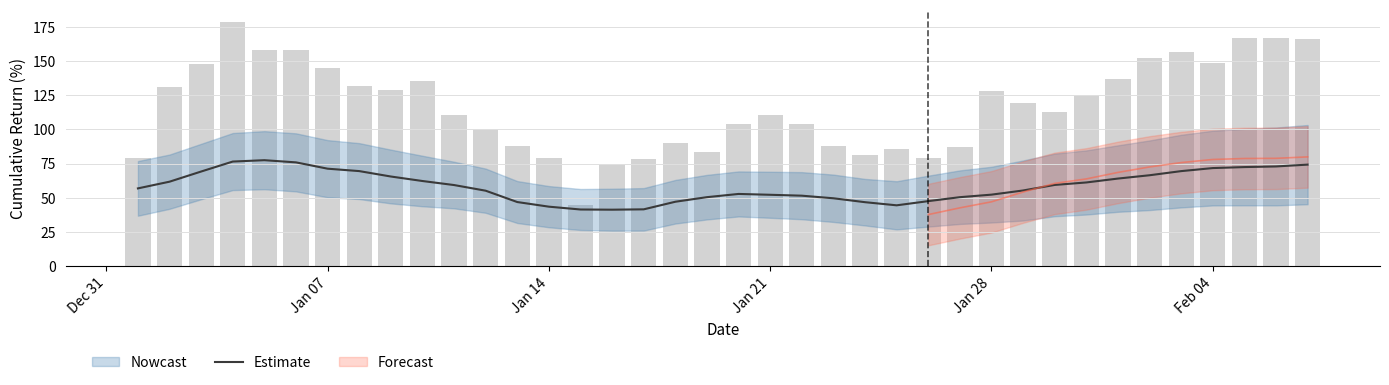

What is the average value?

58.6